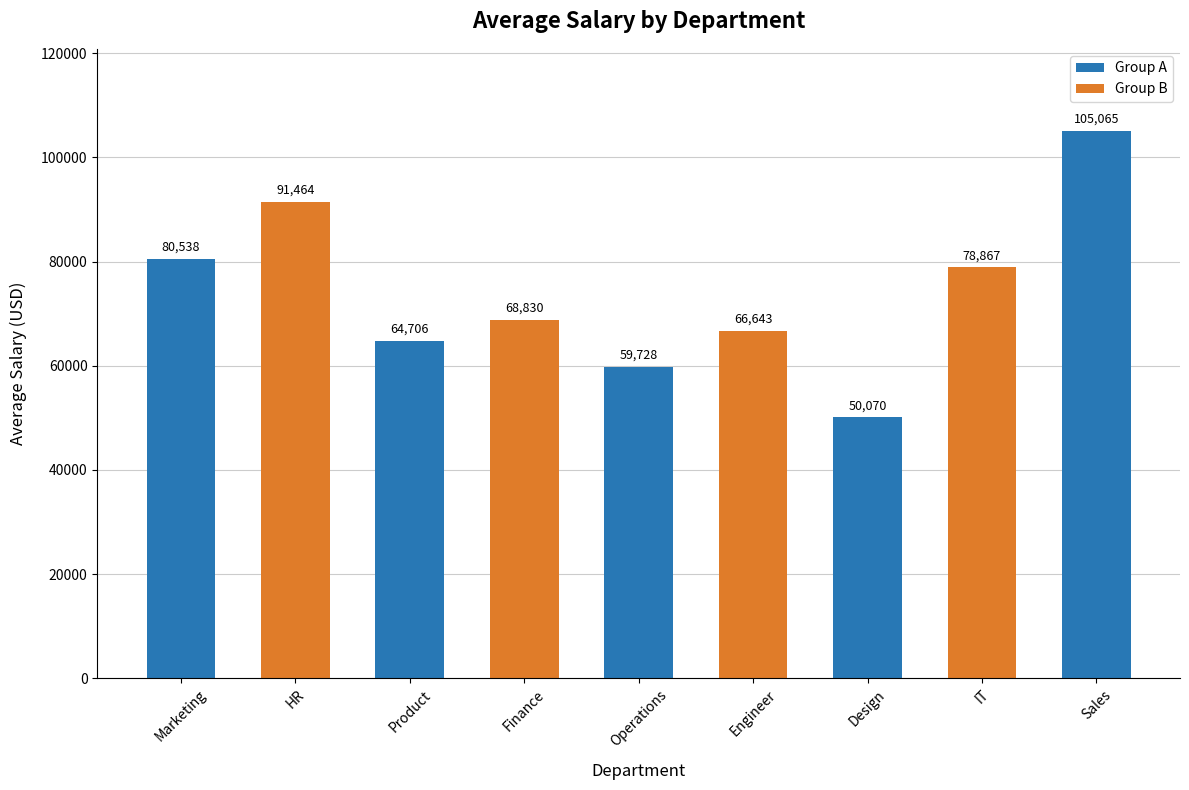

Rank the categories by value from highest to lowest.

Sales, HR, Marketing, IT, Finance, Engineer, Product, Operations, Design